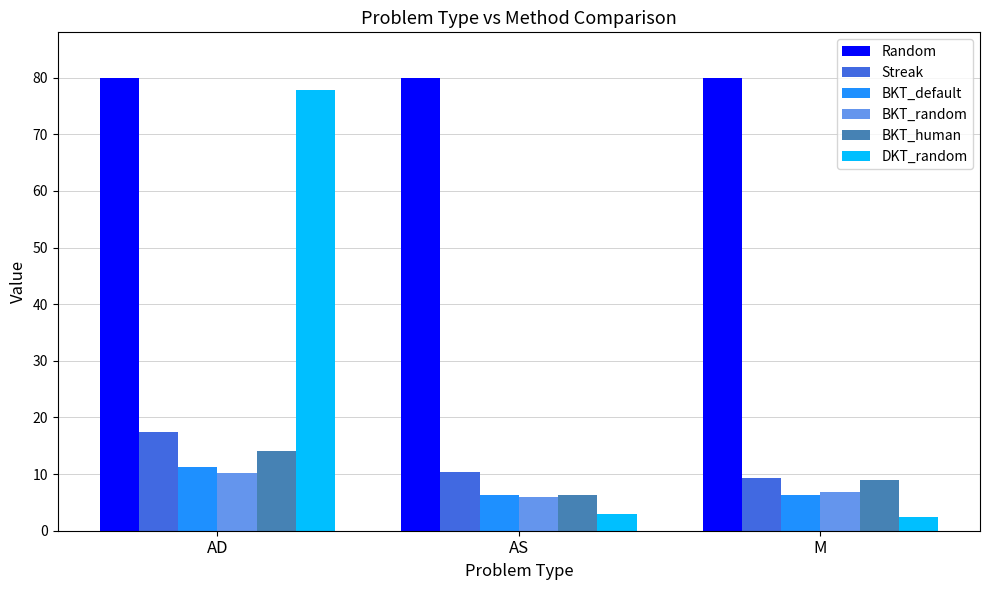

What is the label of the 2nd bar from the right?

AS